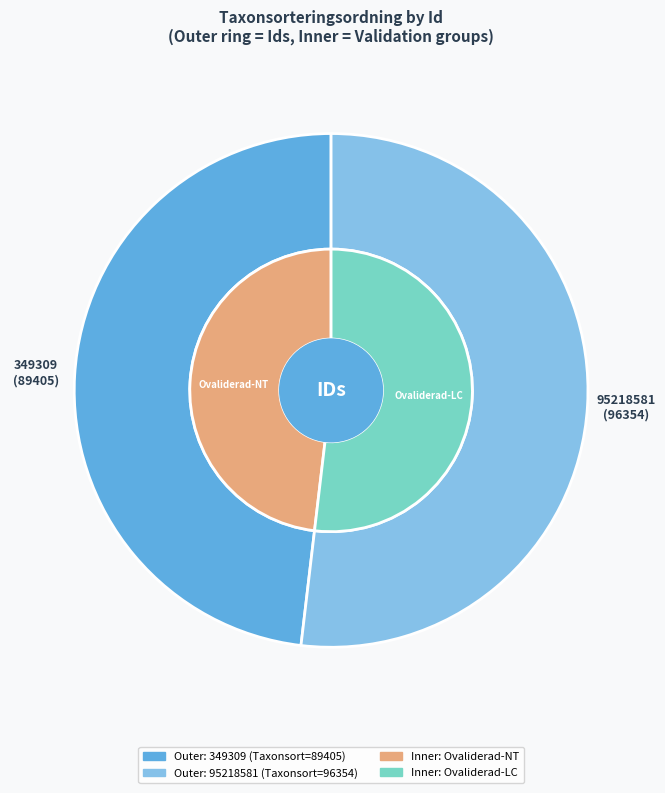

What percentage is the 349309 slice, to the nearest percent?

48%